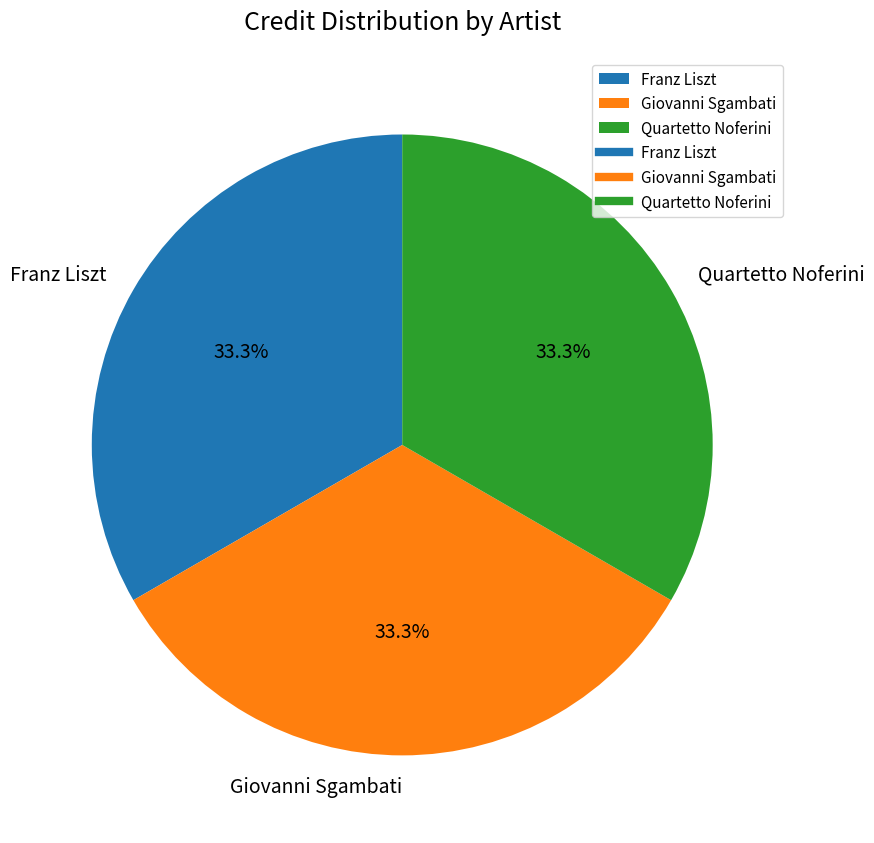

Combined, do Quartetto Noferini and Giovanni Sgambati account for over 50%?

Yes